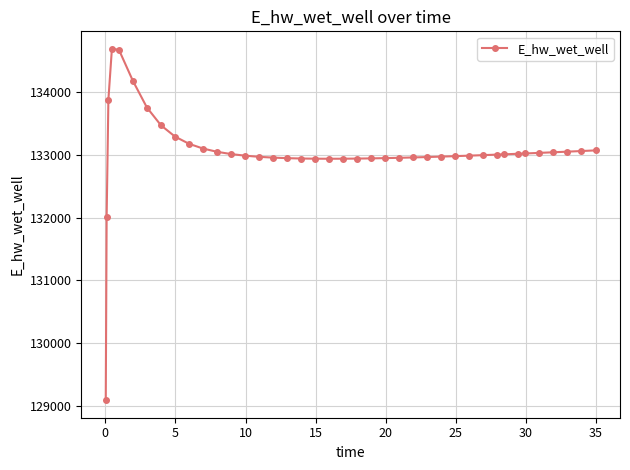

True or false: there are more than 0 points higher than both neighbors.

True